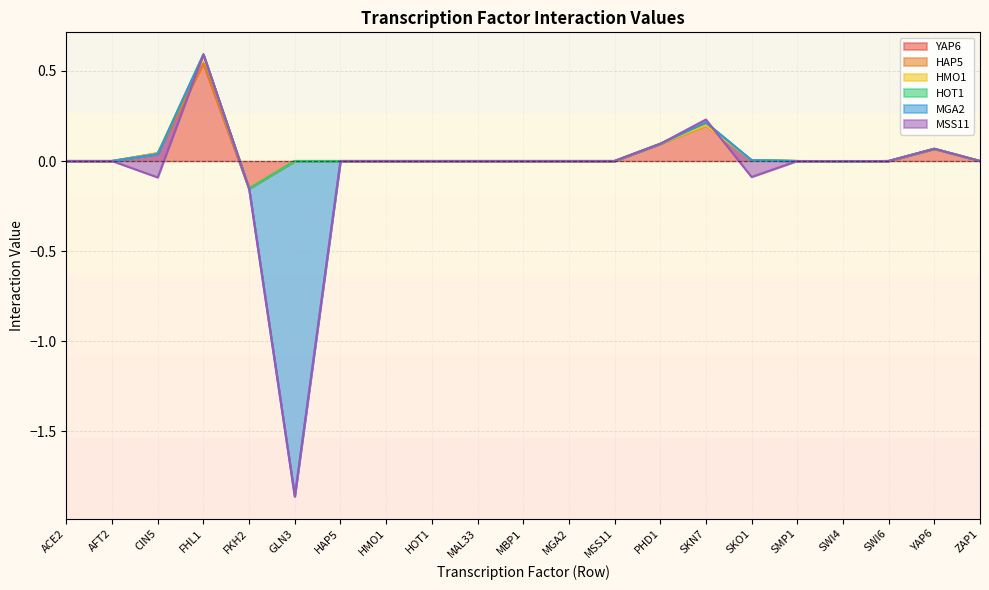

Reading right to left, extract all data points from this chart.

YAP6: 0.0	0.1	0.0	0.0	0.0	0.0	0.2	0.1	0.0	0.0	0.0	0.0	0.0	0.0	0.0	0.0	-0.2	0.5	0.0	0.0	0.0
HAP5: 0.0	0.0	0.0	-0.0	0.0	0.0	0.0	0.0	0.0	0.0	0.0	0.0	0.0	0.0	0.0	0.0	0.0	0.0	0.0	0.0	0.0
HMO1: 0.0	0.0	0.0	0.0	0.0	0.0	0.0	0.0	0.0	0.0	0.0	0.0	0.0	0.0	0.0	0.0	0.0	0.0	0.0	0.0	0.0
HOT1: 0.0	0.0	0.0	0.0	0.0	0.0	0.0	0.0	0.0	0.0	0.0	0.0	0.0	0.0	0.0	0.0	0.0	0.0	-0.0	0.0	0.0
MGA2: 0.0	0.0	0.0	0.0	-0.0	0.0	0.0	0.0	0.0	0.0	0.0	0.0	0.0	0.0	0.0	-1.9	0.0	0.0	0.0	0.0	0.0
MSS11: 0.0	0.0	0.0	0.0	0.0	-0.1	0.0	0.0	0.0	0.0	0.0	0.0	0.0	0.0	0.0	0.0	0.0	0.0	-0.1	0.0	0.0